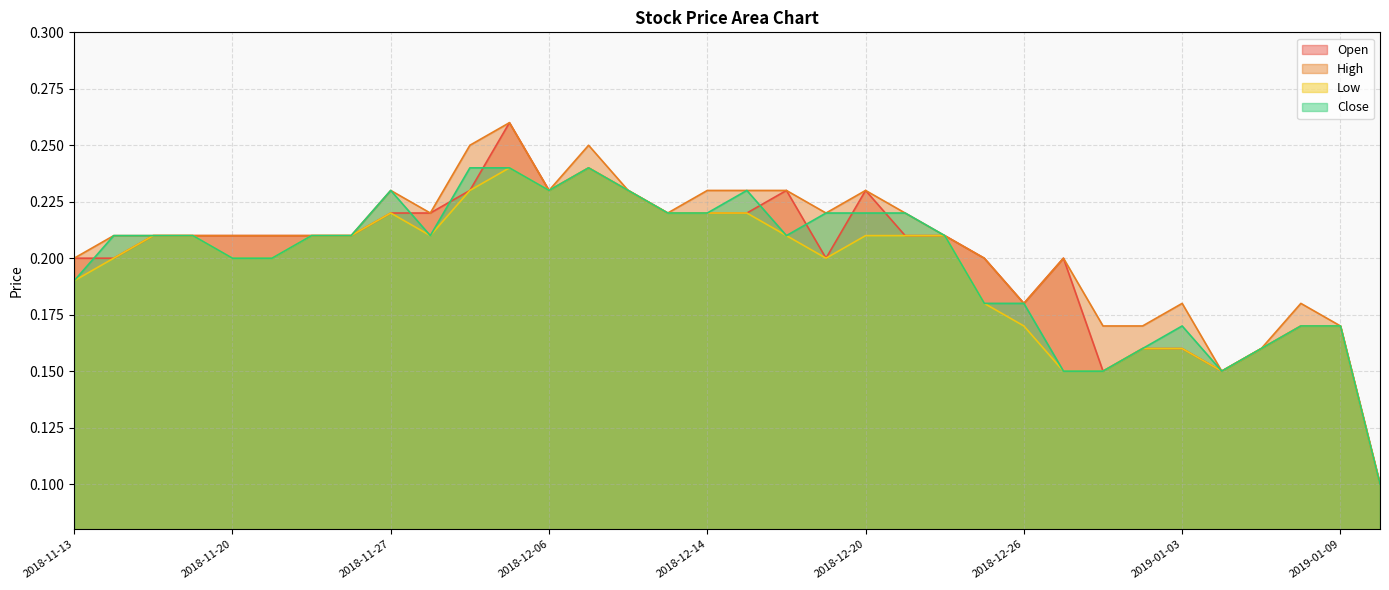

How many interior local peaks does the Close series have?

4